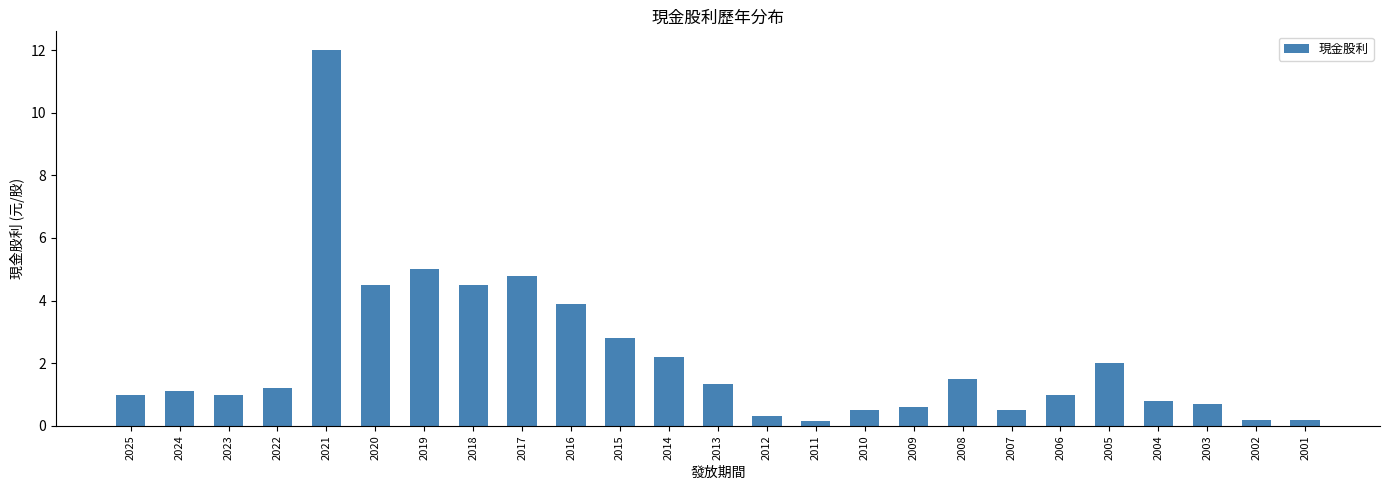

What is the greatest value displayed?

12.0